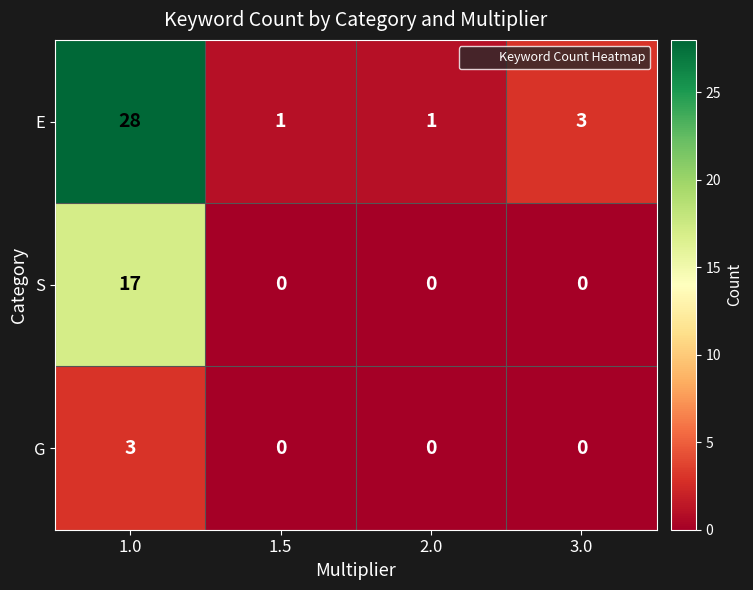

Reading left to right, extract all data points from this chart.

E: 1.0=28	1.5=1	2.0=1	3.0=3
S: 1.0=17	1.5=0	2.0=0	3.0=0
G: 1.0=3	1.5=0	2.0=0	3.0=0